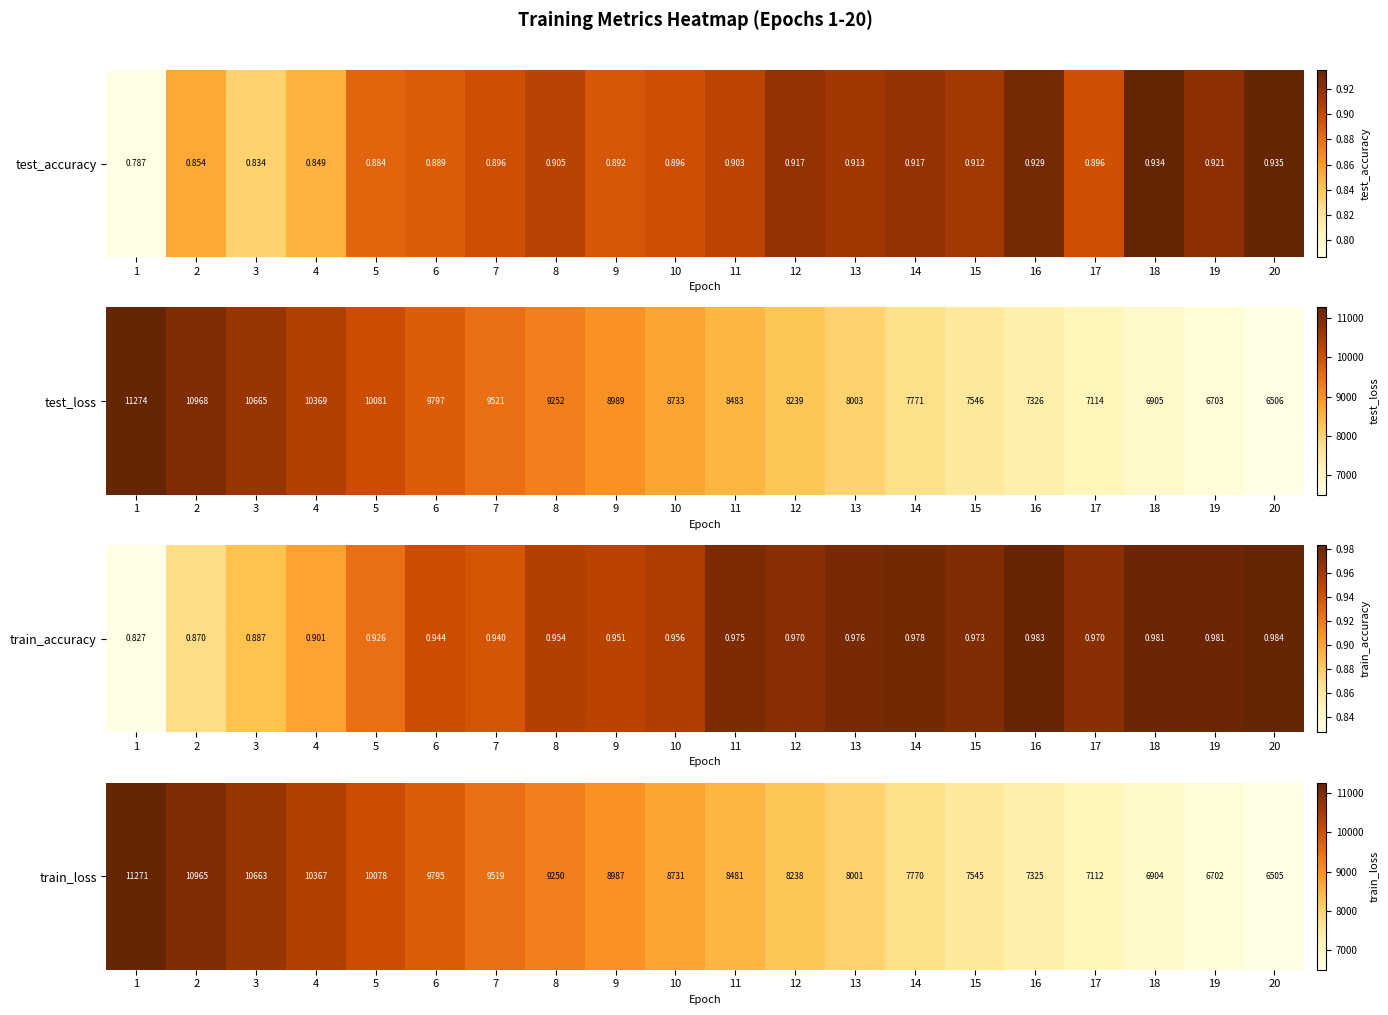

The value at 16 is 2639.1. True or false?

False